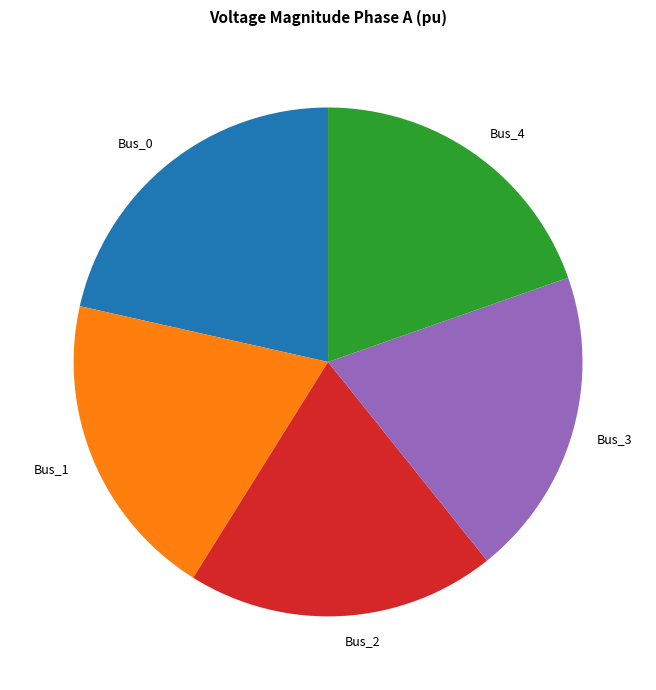

Is it true that Bus_4 is 20% of the pie?

True